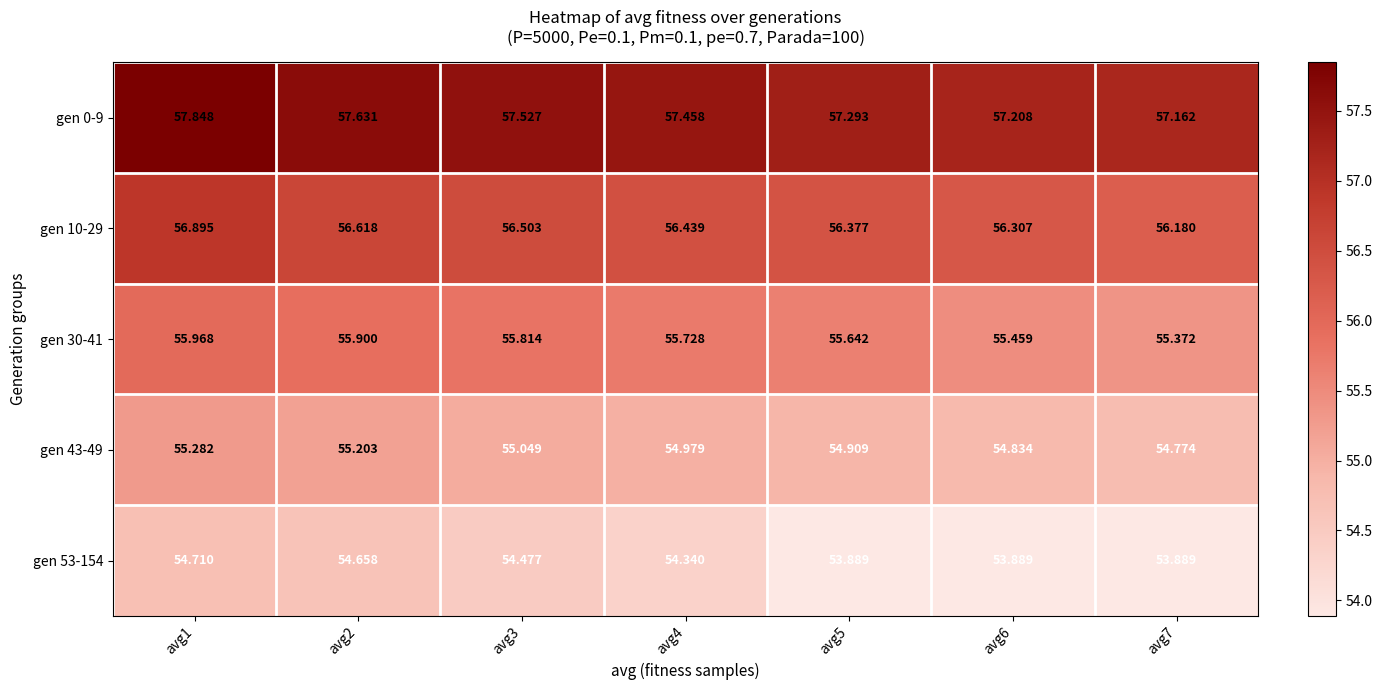

Is the value of gen 53-154 at avg3 greater than the value of gen 0-9 at avg4?

No